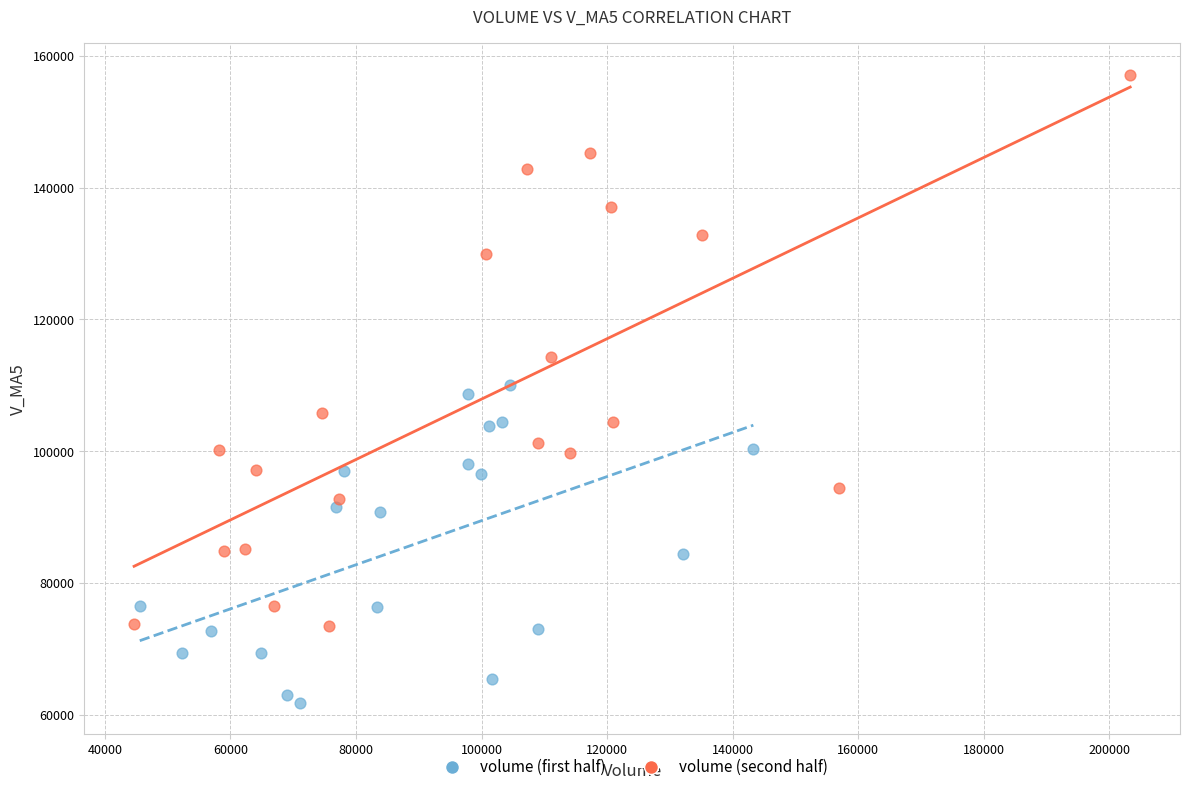

Which series reaches the minimum Y coordinate?

volume (first half)